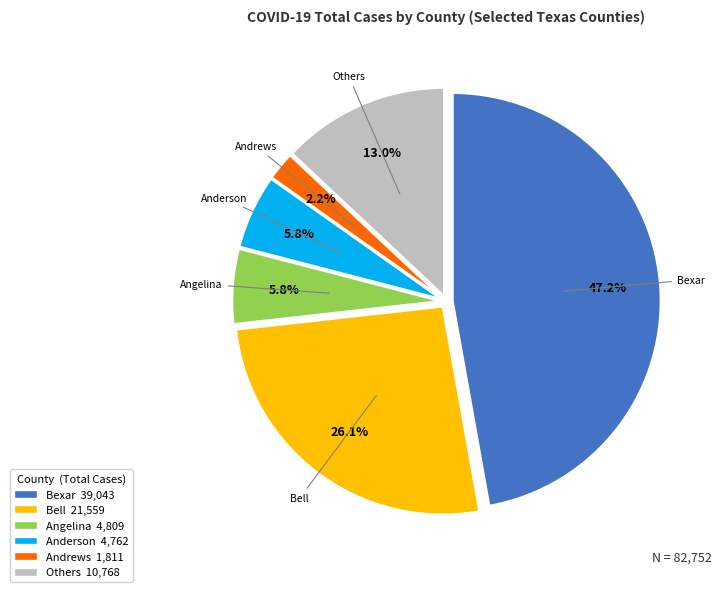

Combined, what portion of the pie is Andrews 1,811 and Bexar 39,043?

49.4%